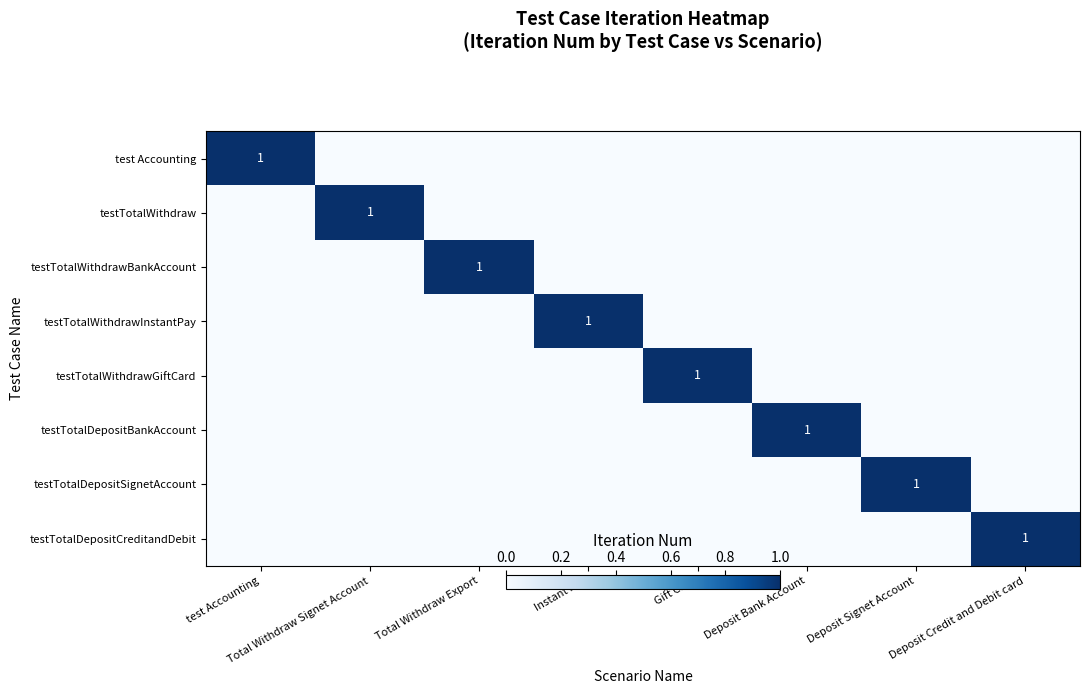

Rank the series at Total Withdraw Export from highest to lowest value.

testTotalWithdrawBankAccount, test Accounting, testTotalWithdraw, testTotalWithdrawInstantPay, testTotalWithdrawGiftCard, testTotalDepositBankAccount, testTotalDepositSignetAccount, testTotalDepositCreditandDebit